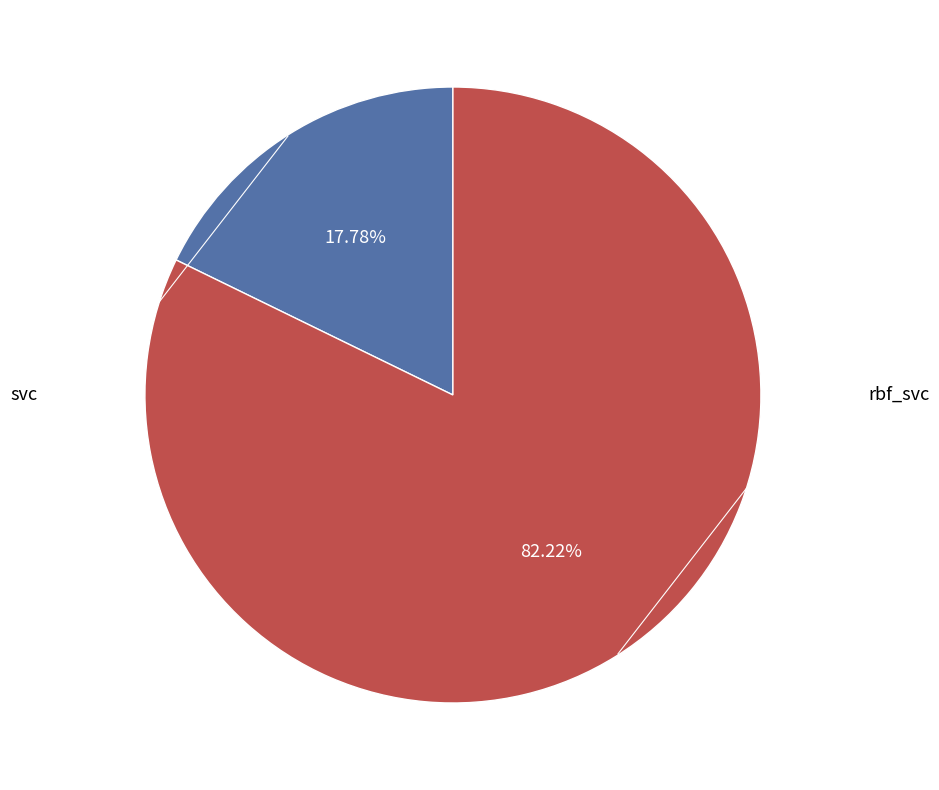

Does any single category account for the majority?

Yes